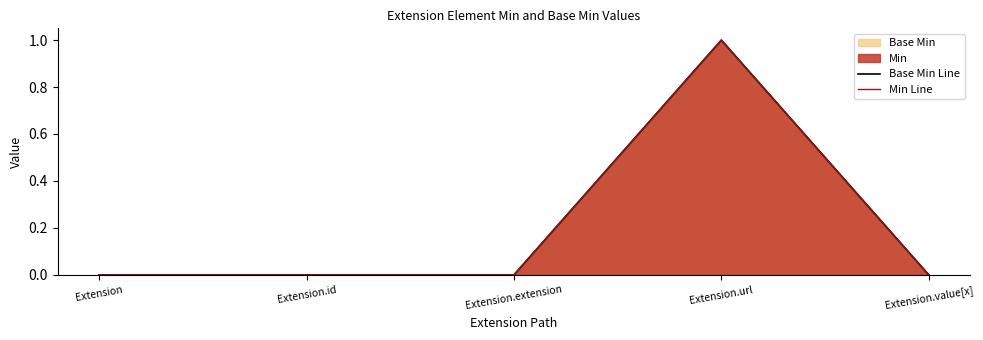

True or false: Min Line has a value of 0 at Extension.id.

True